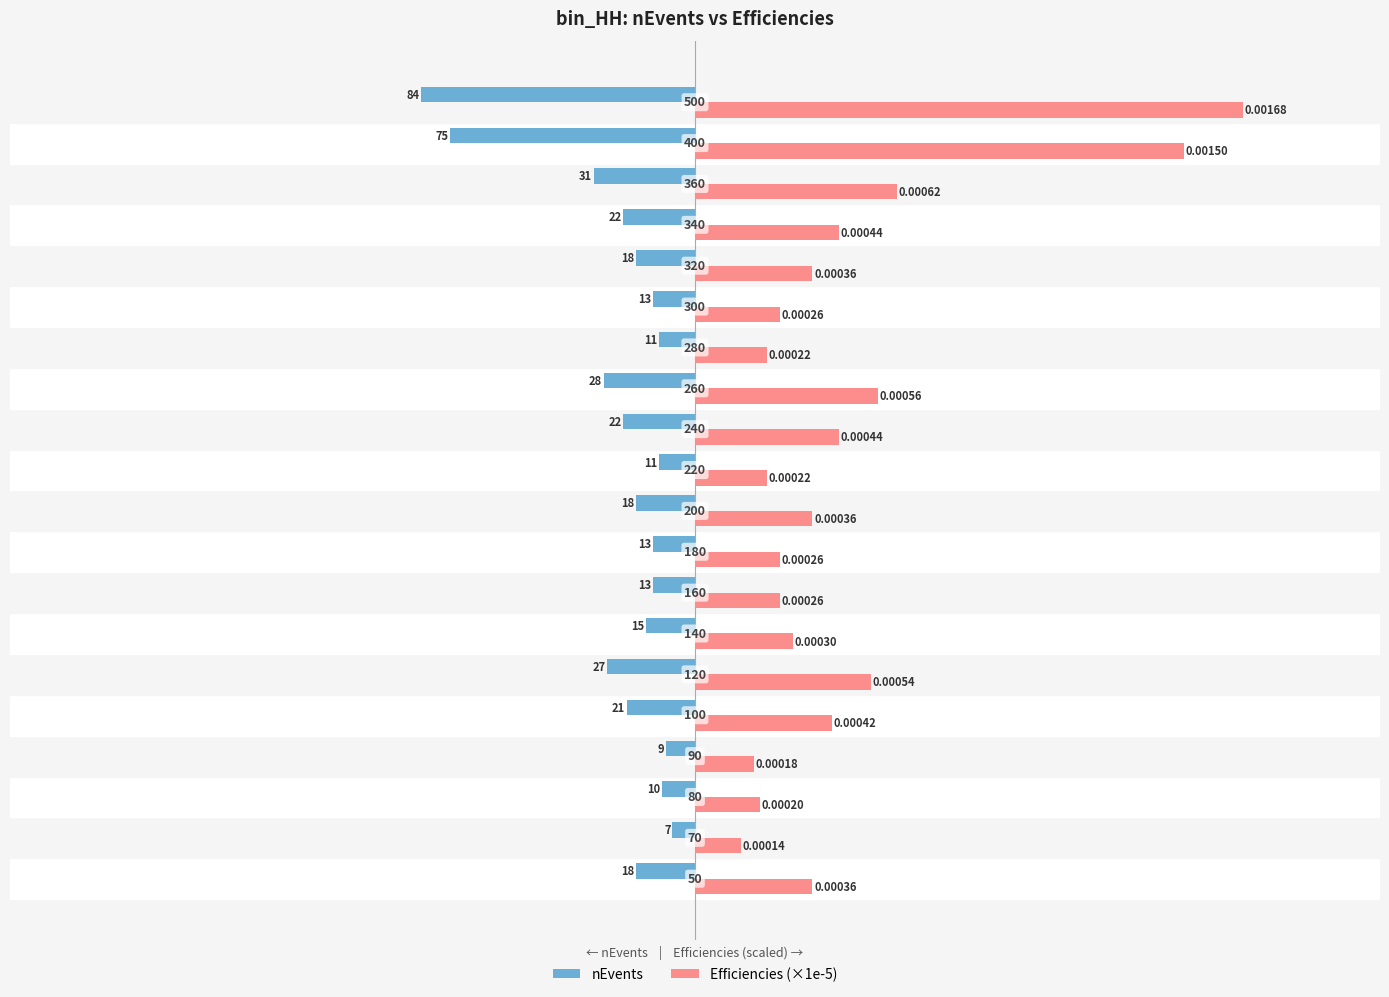

Rank the series by their average value, from highest to lowest.

Efficiencies (×1e-5), nEvents